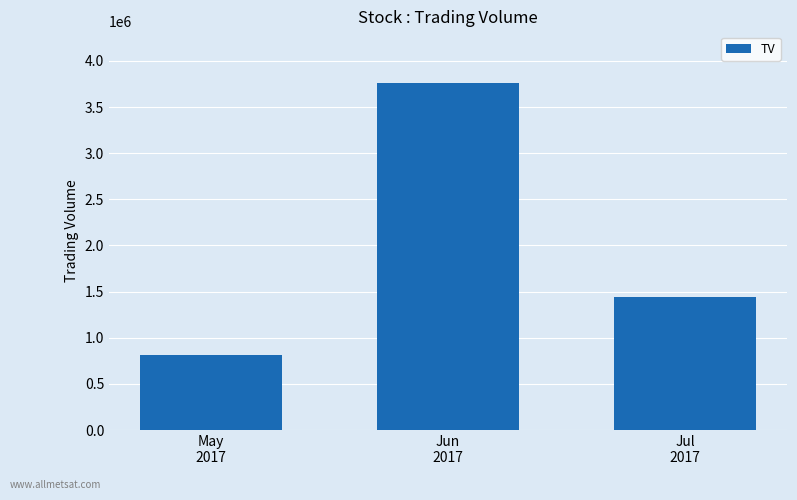

What is the label of the 2nd bar from the left?

Jun
2017